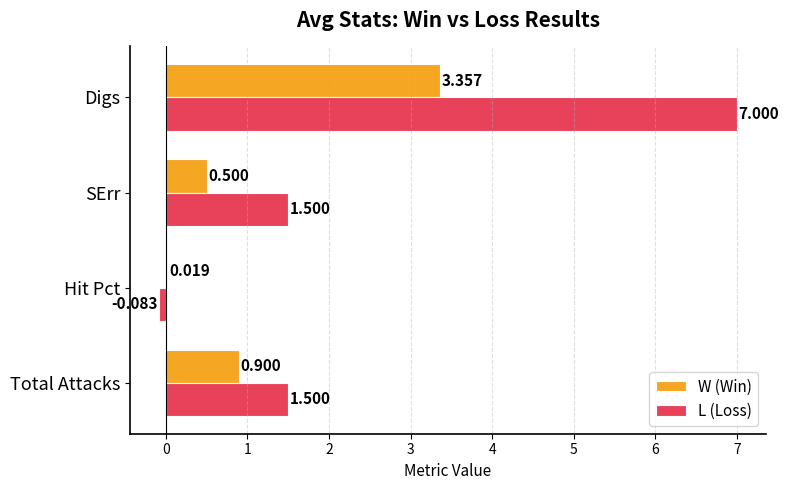

Is the value of W (Win) at Total Attacks greater than the value of L (Loss) at SErr?

No